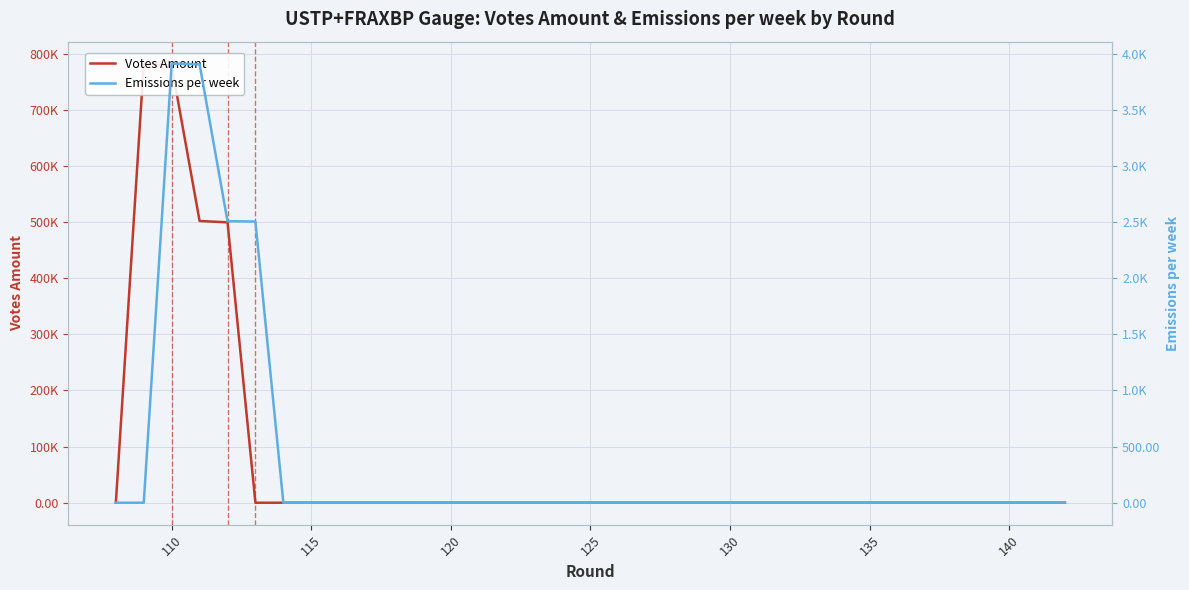

Which series has the largest range (max minus min)?

Votes Amount